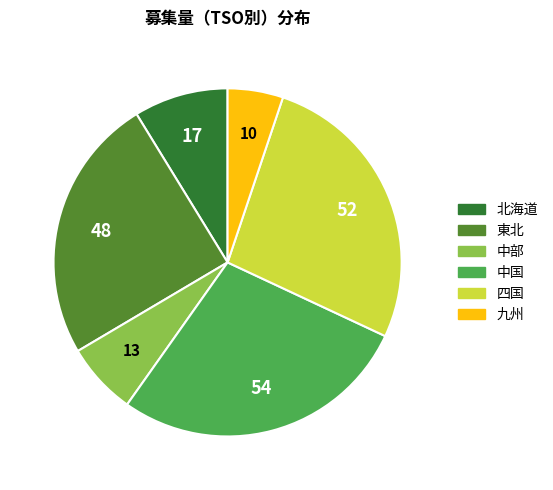

Is there a majority slice in this chart?

No